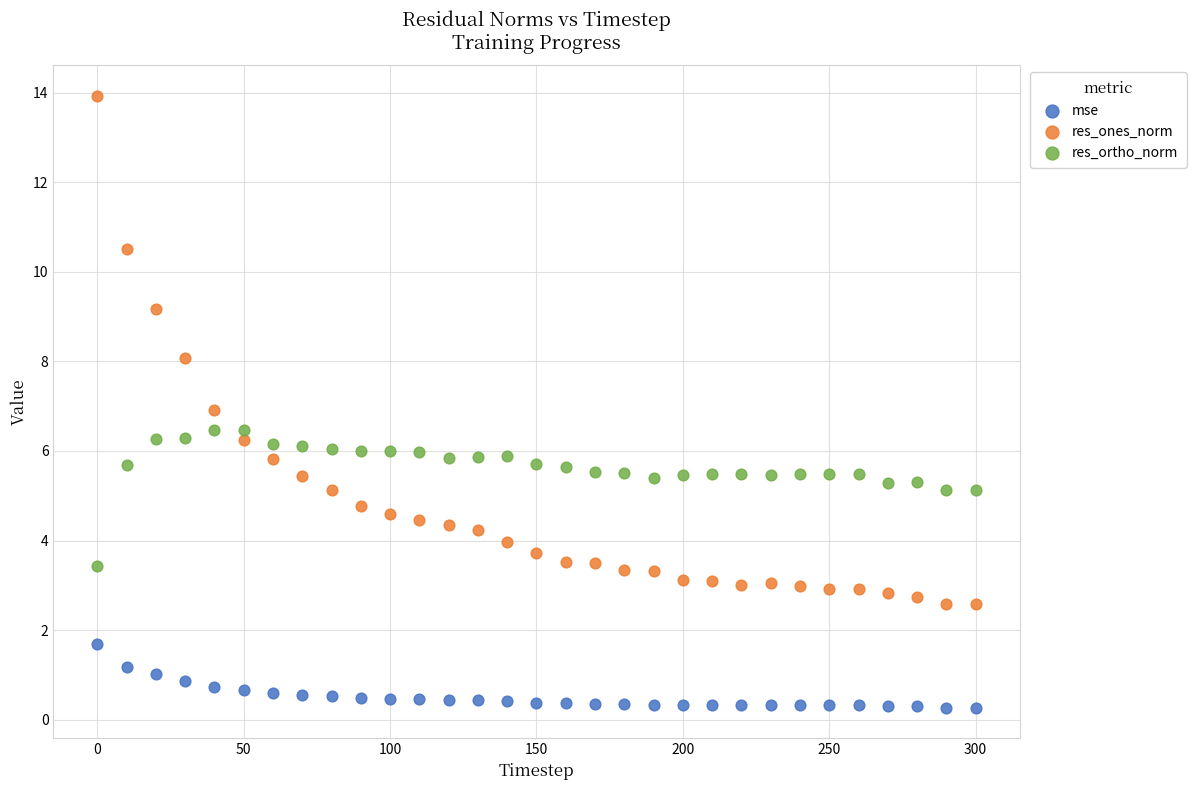

Which series has the widest spread of Y values?

res_ones_norm